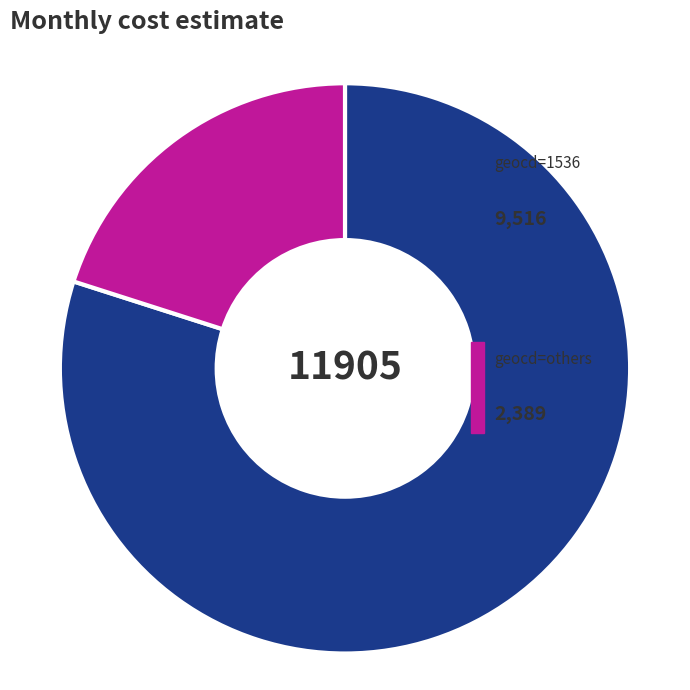

How many slices are in this pie chart?

2